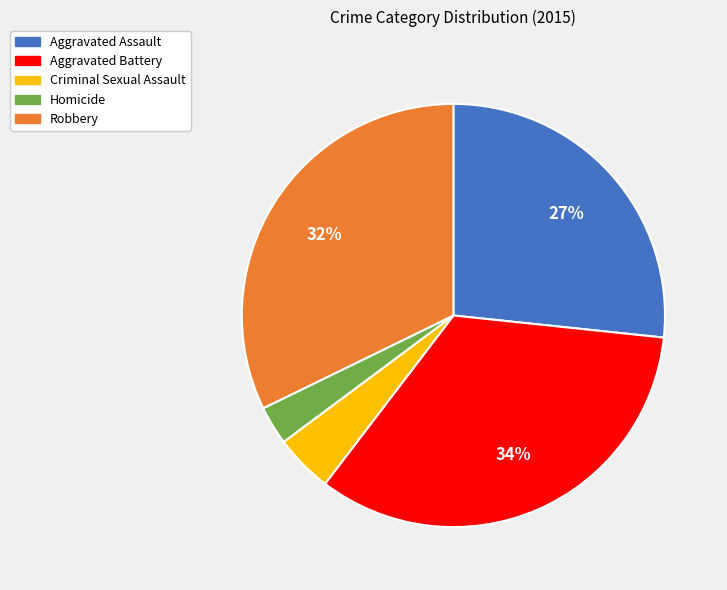

Is the sum of Robbery and Criminal Sexual Assault greater than half?

No